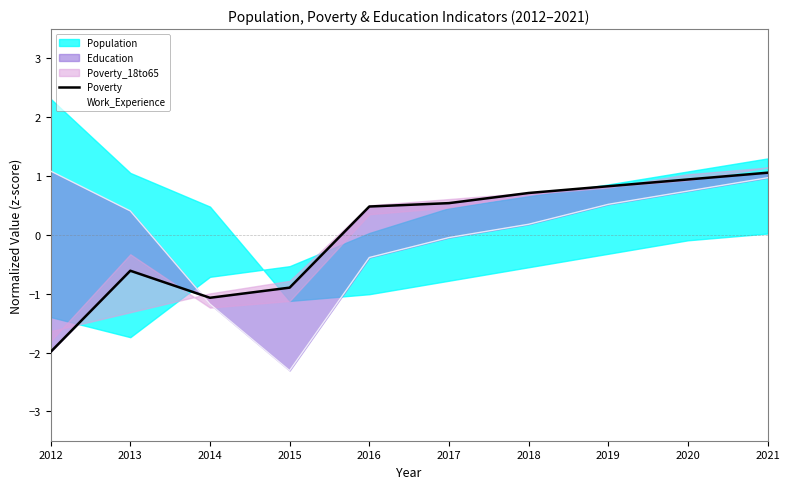

How many values in the Poverty series are below 0?

4